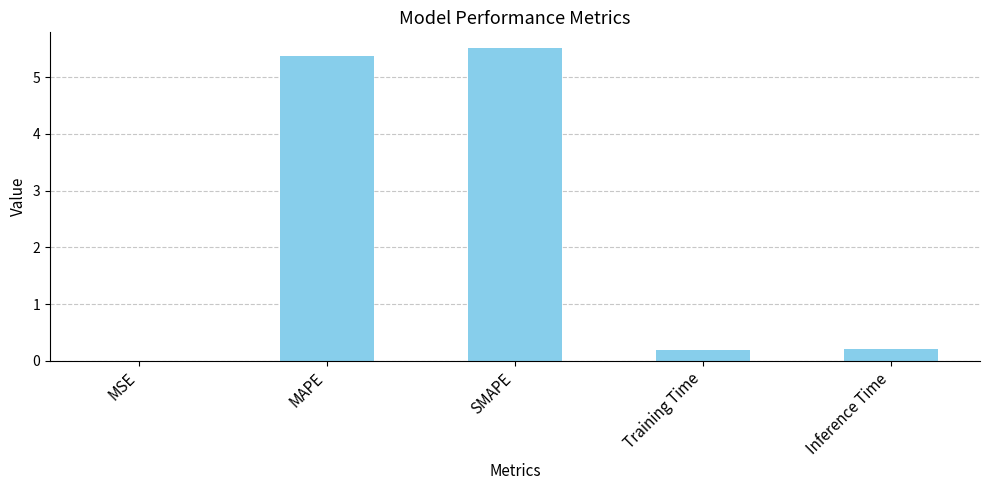

What value does the data have at SMAPE?

5.5